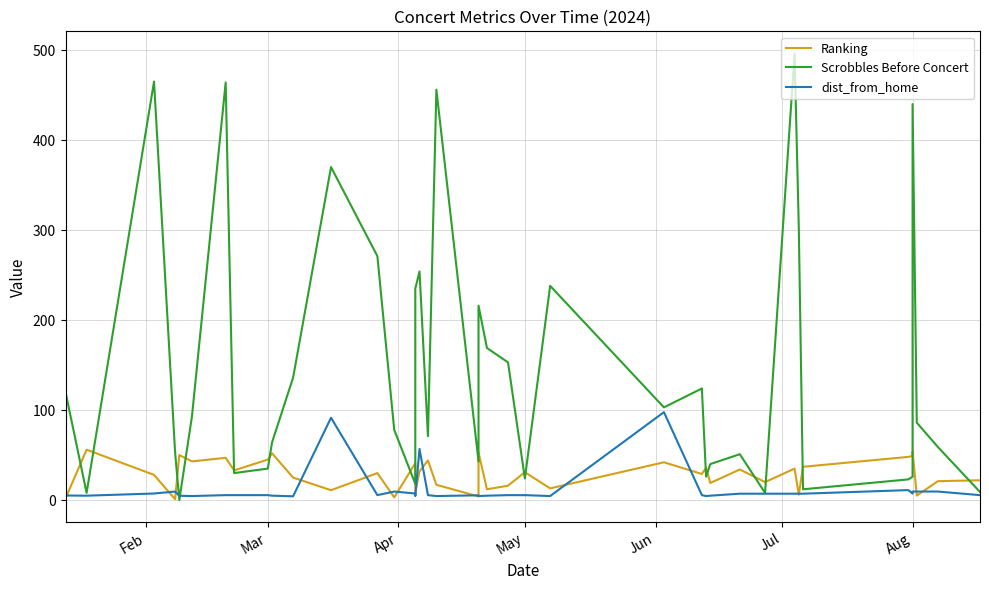

How many data points in Scrobbles Before Concert are above 86?

19